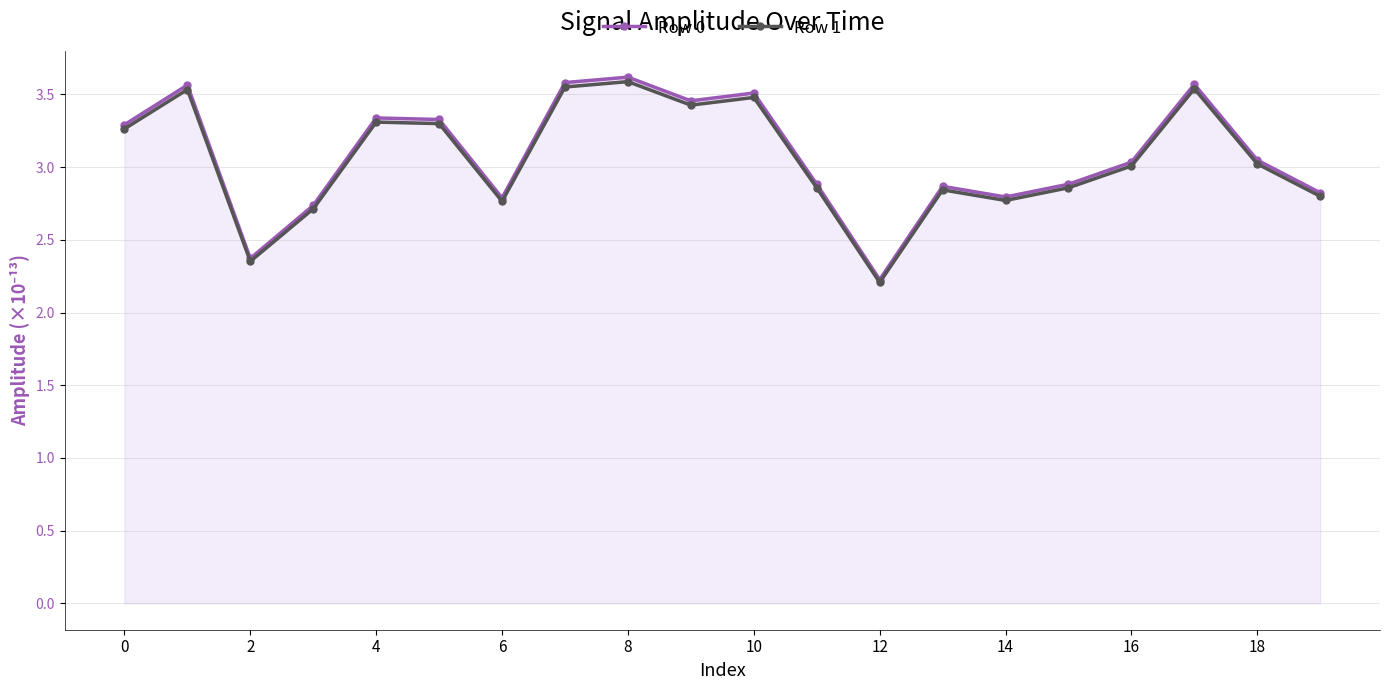

What is the value of the Row 0 point at the 20th from the left?

2.8